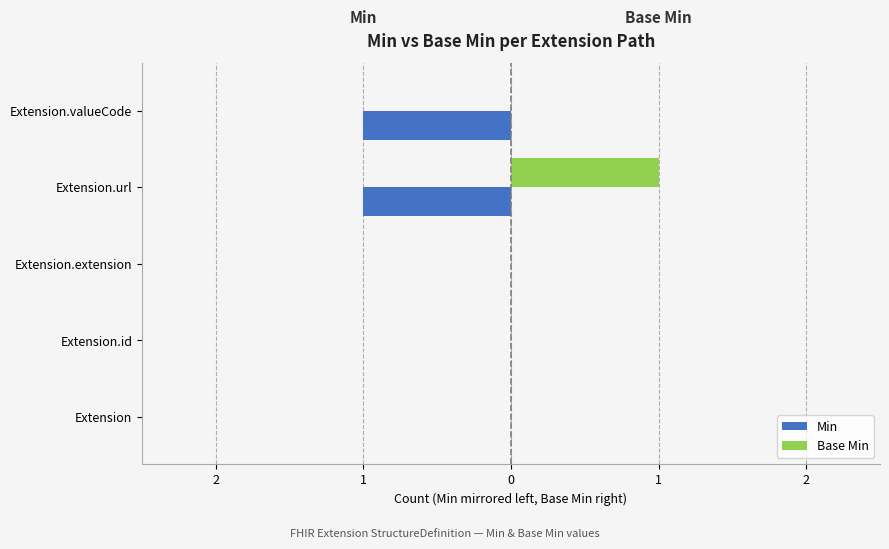

What are all the series names shown in the legend?

Min, Base Min